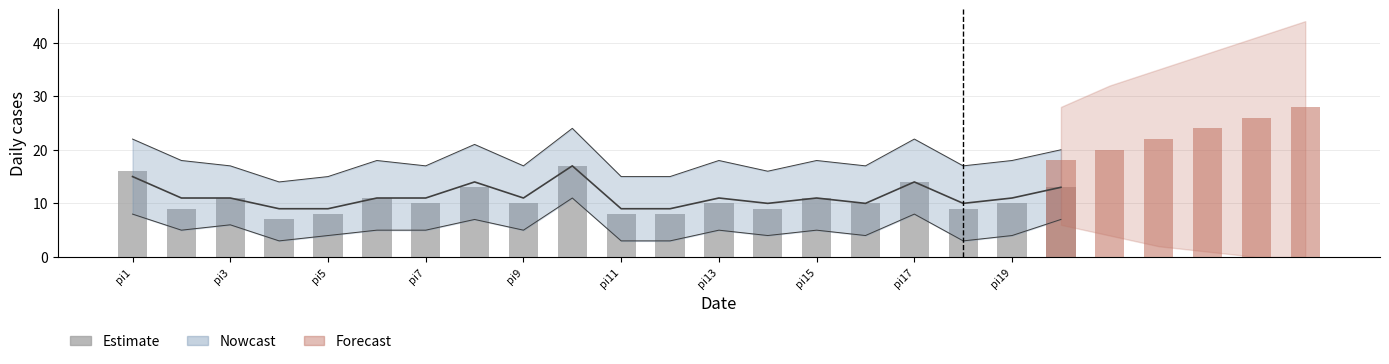

Does the chart contain stacked bars?

No